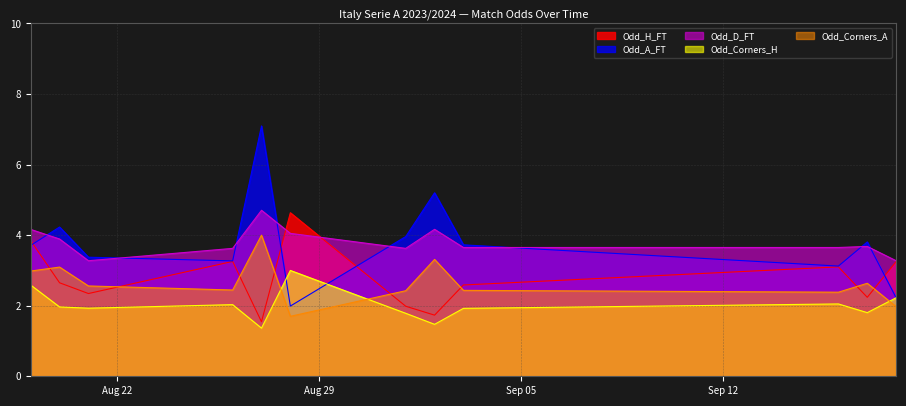

What is the difference between the highest and lowest values at 25?

4.7